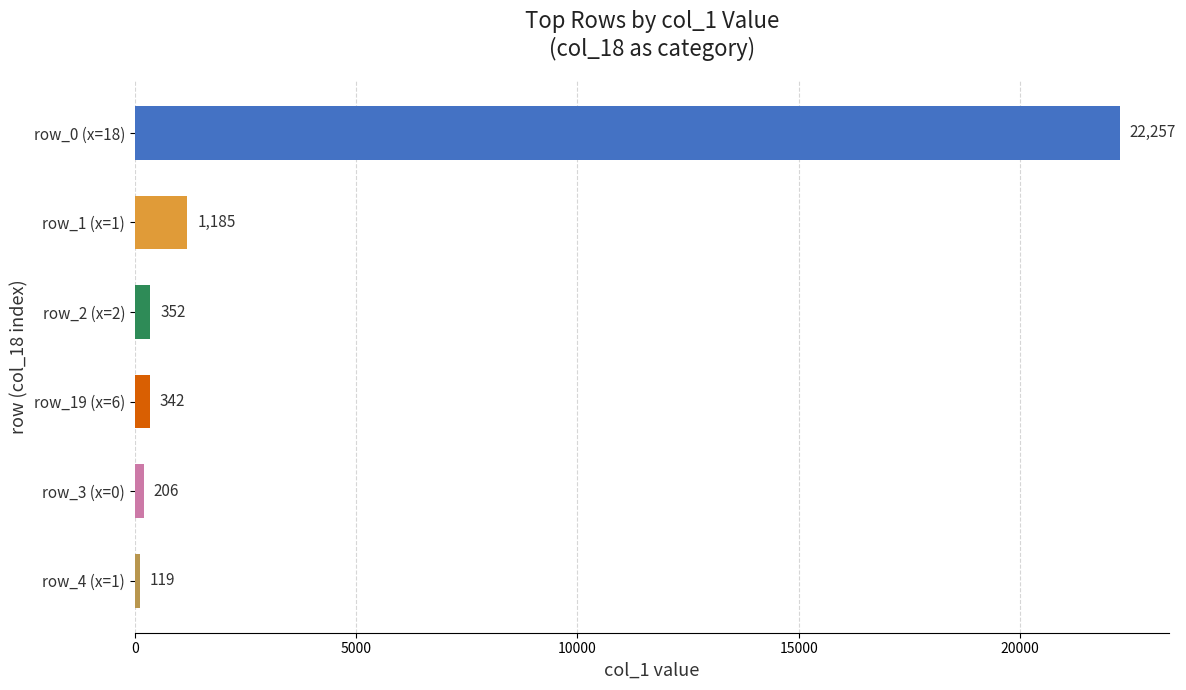

Which label corresponds to the smallest value in the chart?

row_4 (x=1)